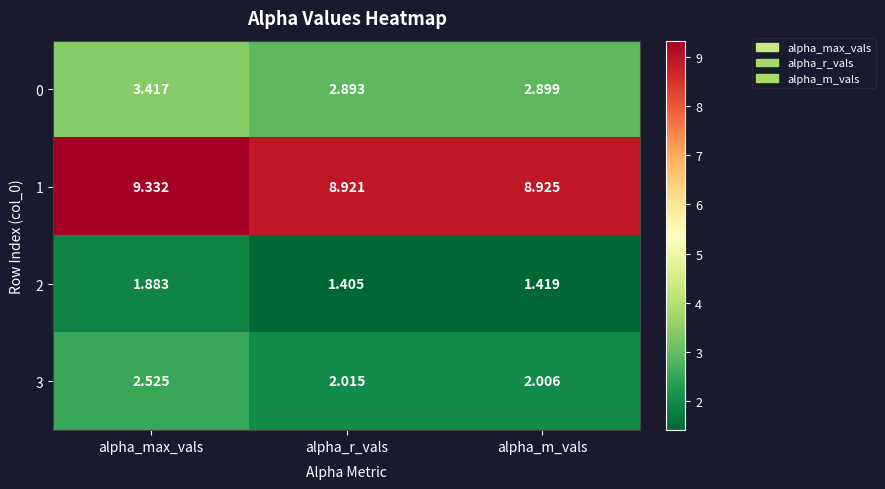

Count the number of data series in this chart.

4